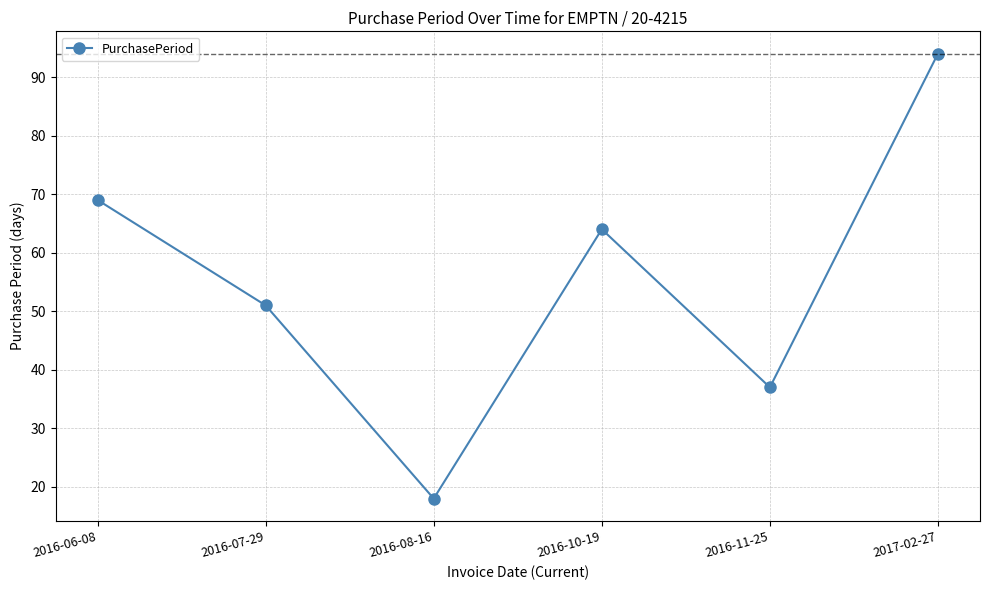

Reading left to right, list all the values displayed in this chart.

2016-06-08=69	2016-07-29=51	2016-08-16=18	2016-10-19=64	2016-11-25=37	2017-02-27=94